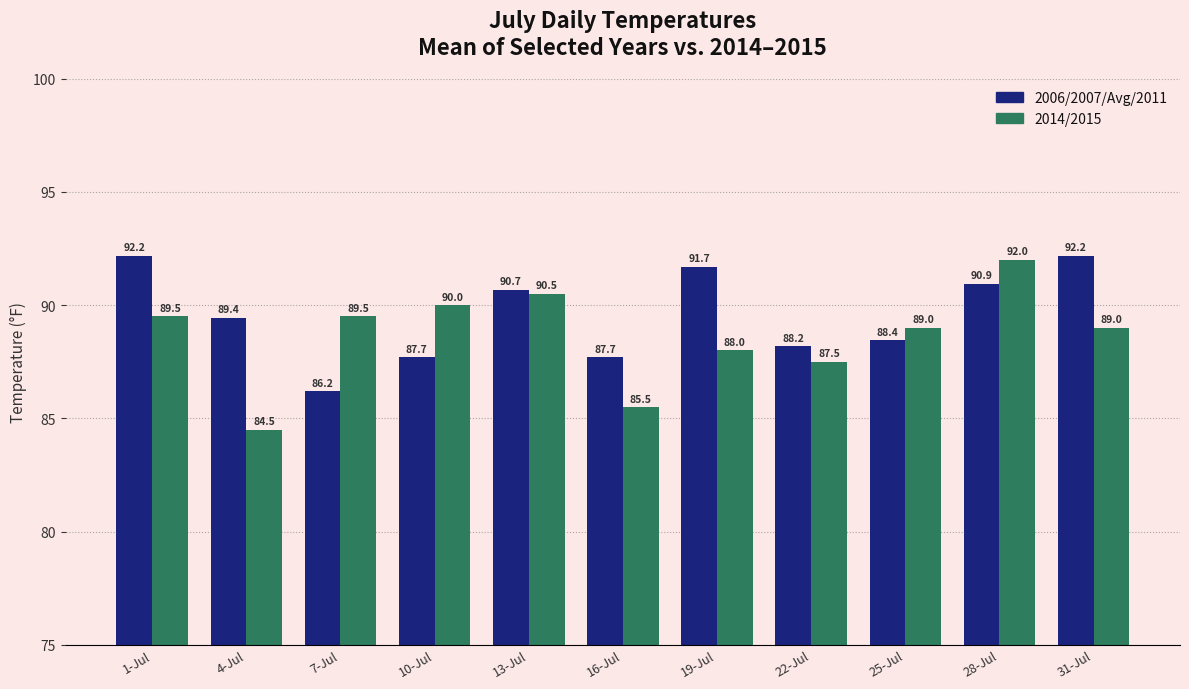

The value of 2014/2015 at 4-Jul is 116.7. True or false?

False